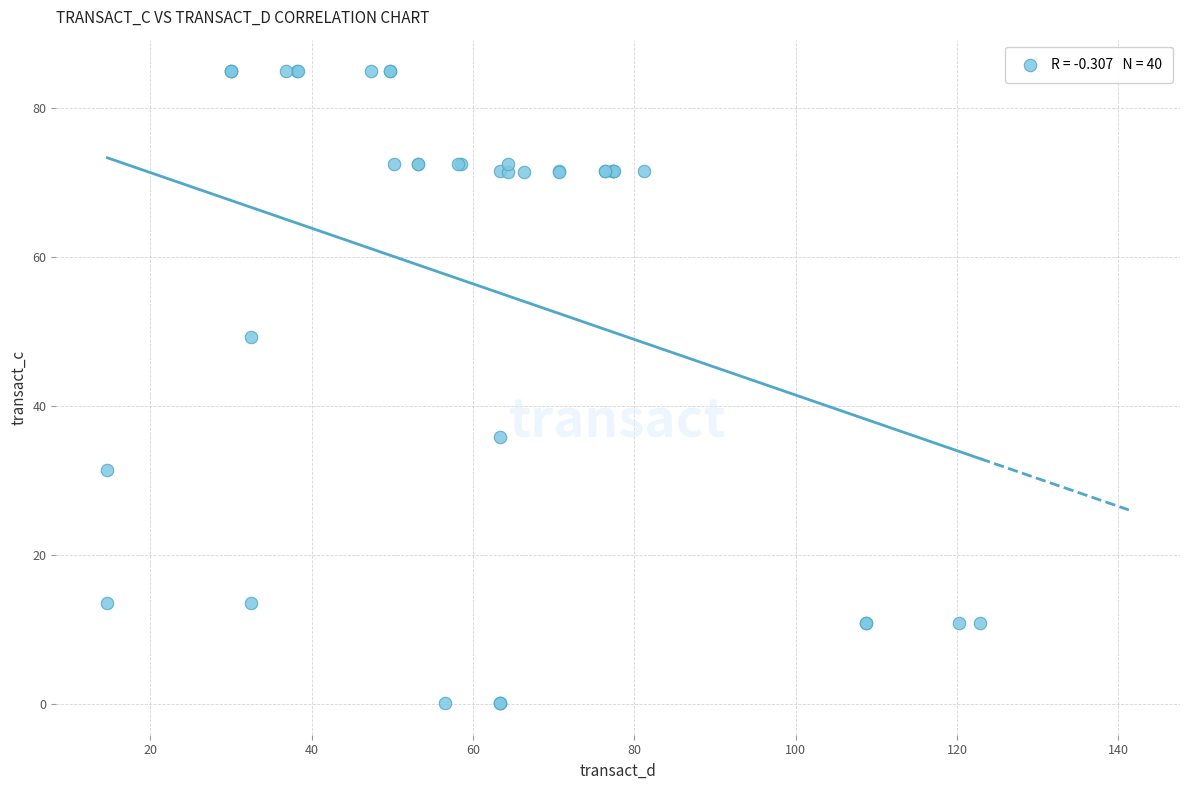

What Y value in the scatter plot is closest to 42?

35.8